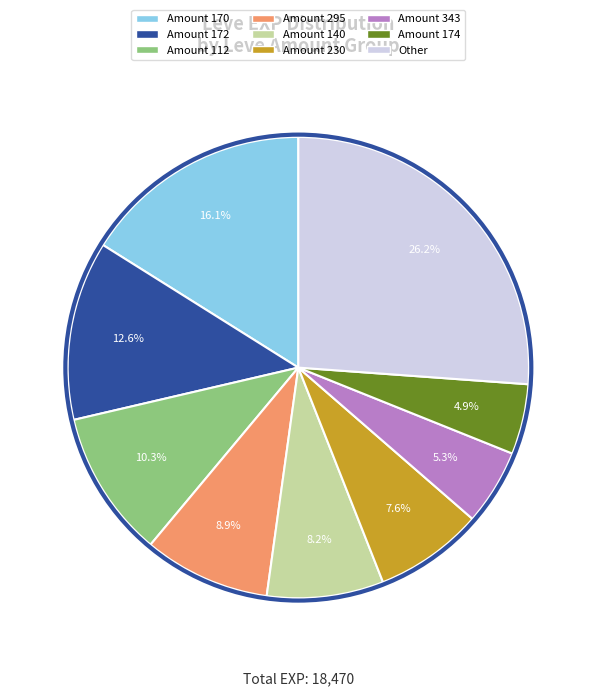

Is there a majority slice in this chart?

No